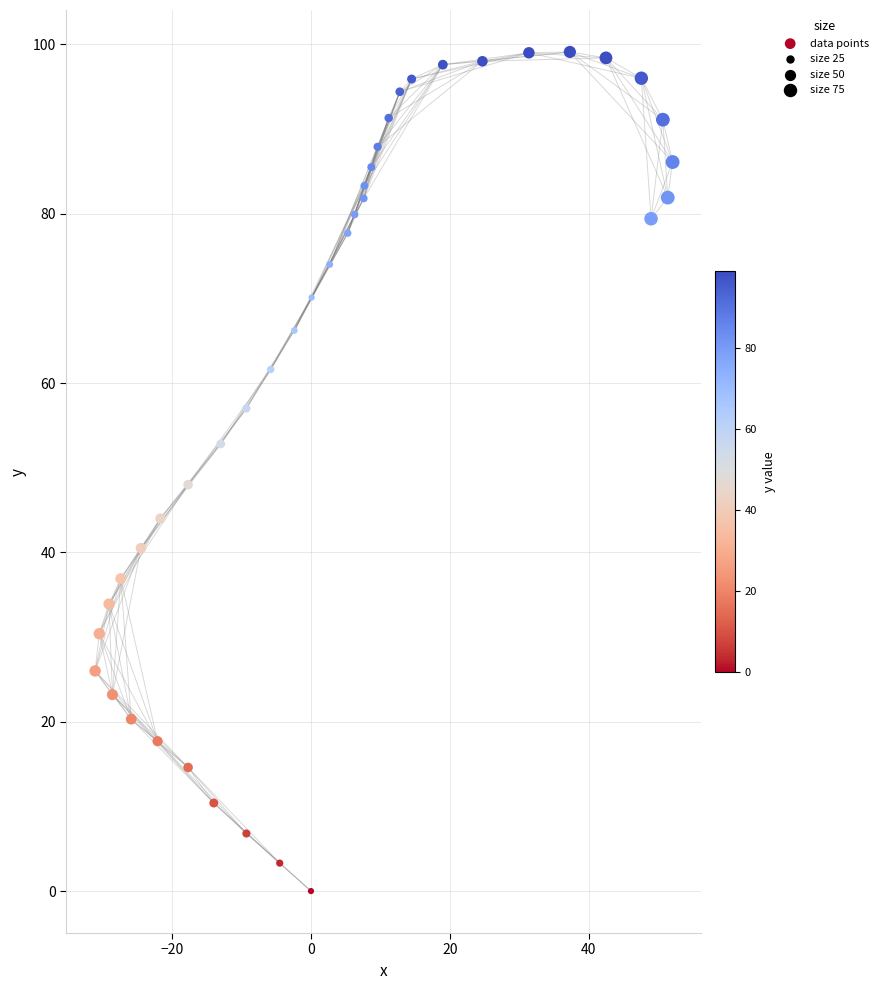

What is the range of X values (max minus min)?

83.2